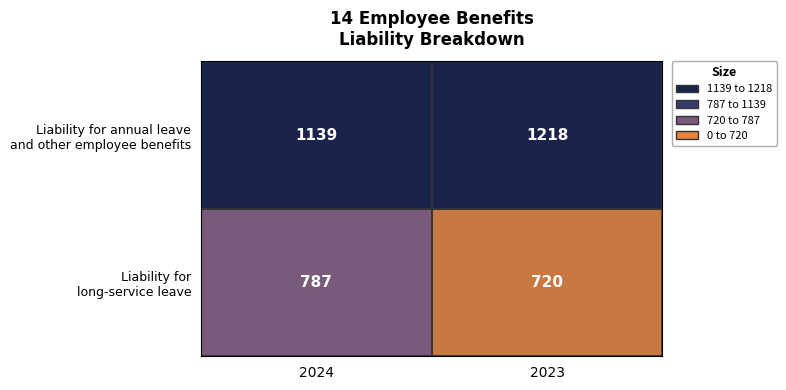

What is the spread (max minus min) of values at 2024?

352